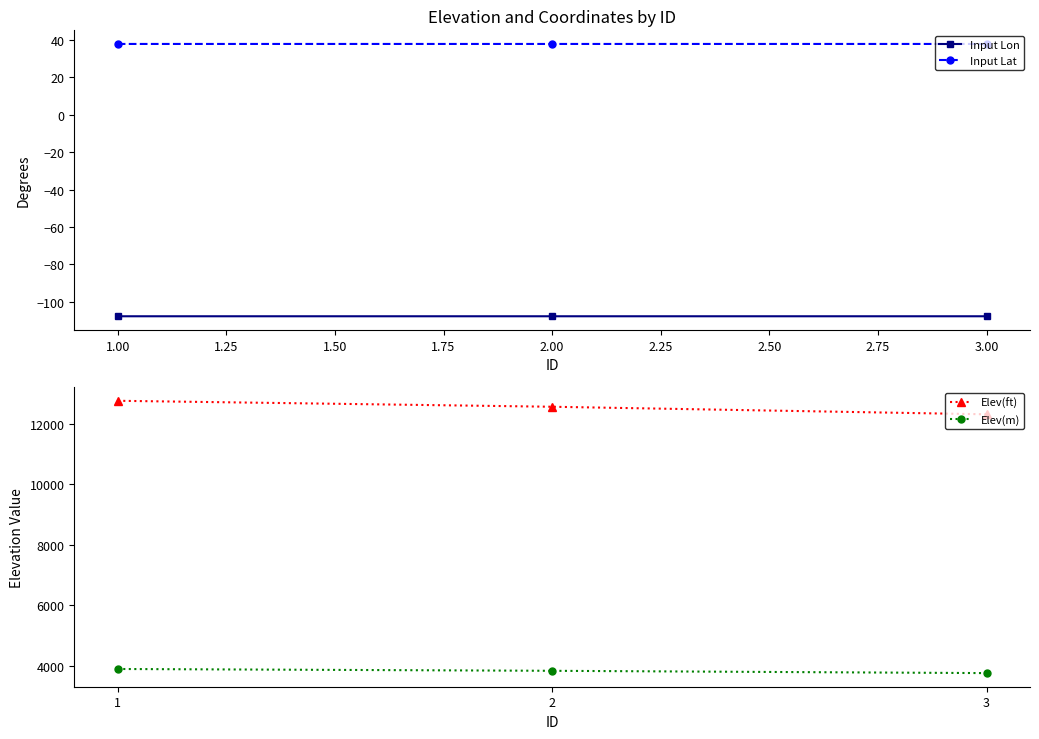

How many distinct data groups are displayed?

4